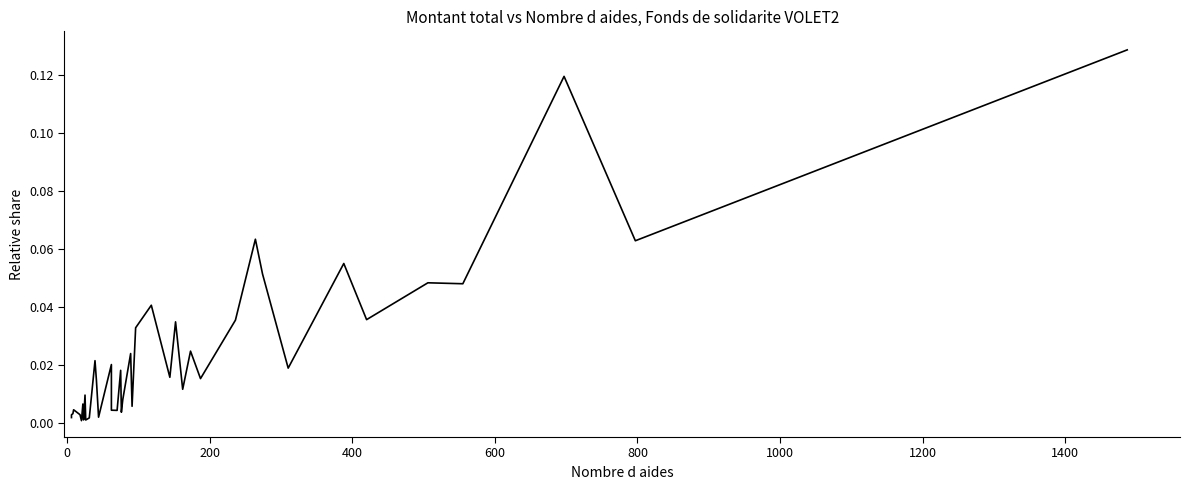

Does the chart display data point markers on the line(s)?

No